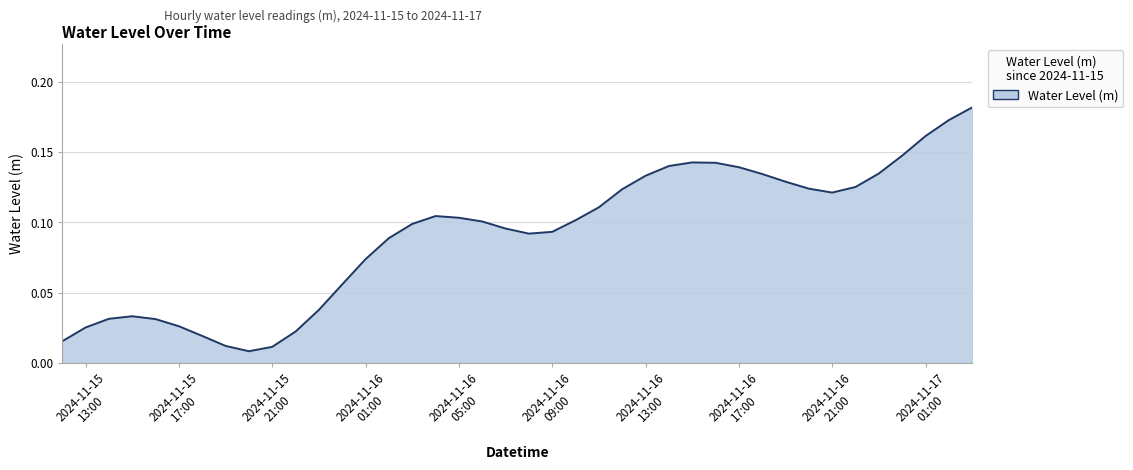

What is the sum of all values?

3.6